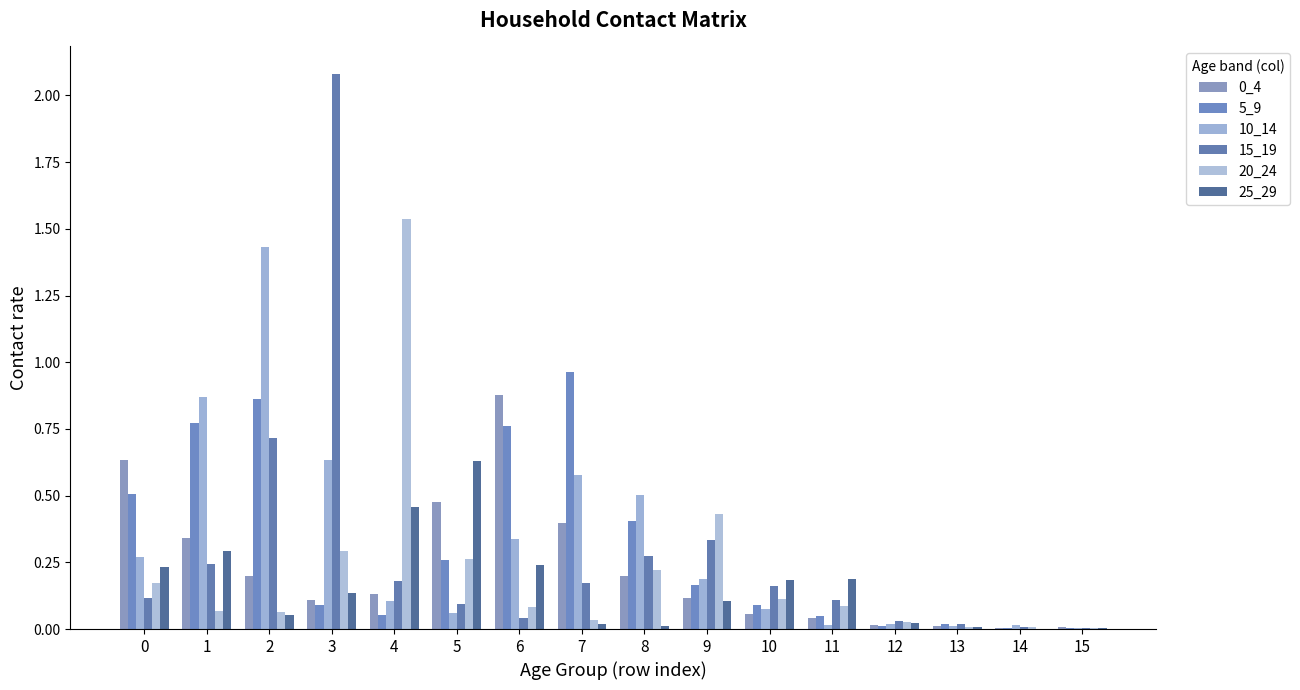

What is the sum of all 25_29 values?

2.6